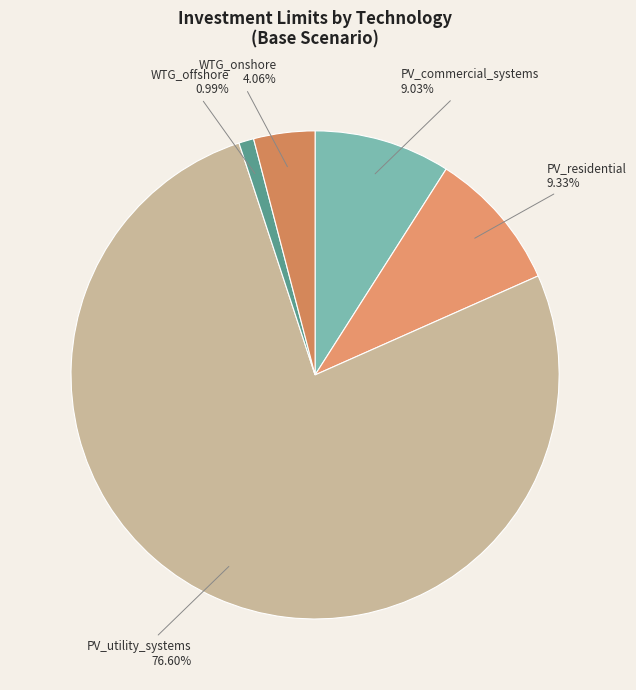

To the nearest percent, what is the average slice percentage?

20%